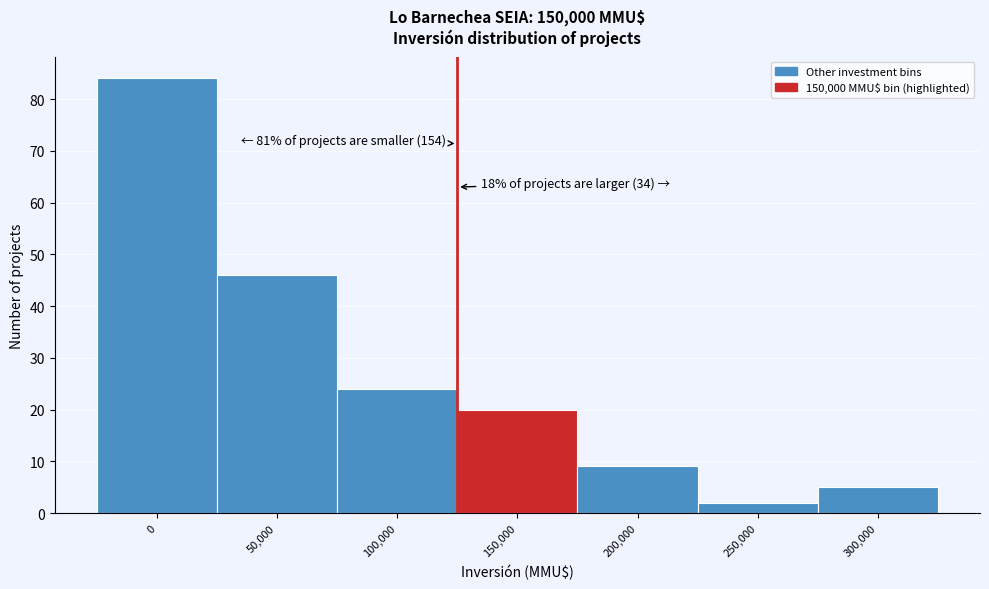

Reading left to right, what are all the values shown in this chart?

84	46	24	20	9	2	5